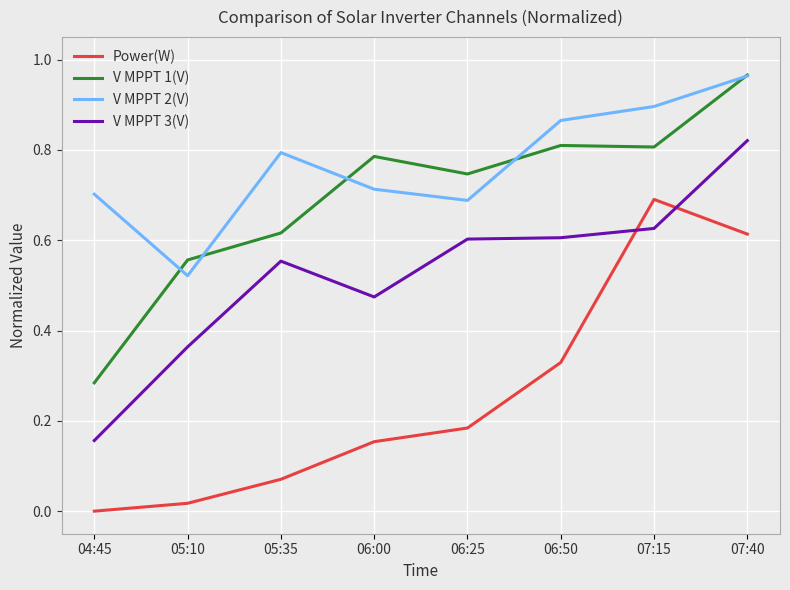

The value of V MPPT 3(V) at 06:25 is 0.3. True or false?

False